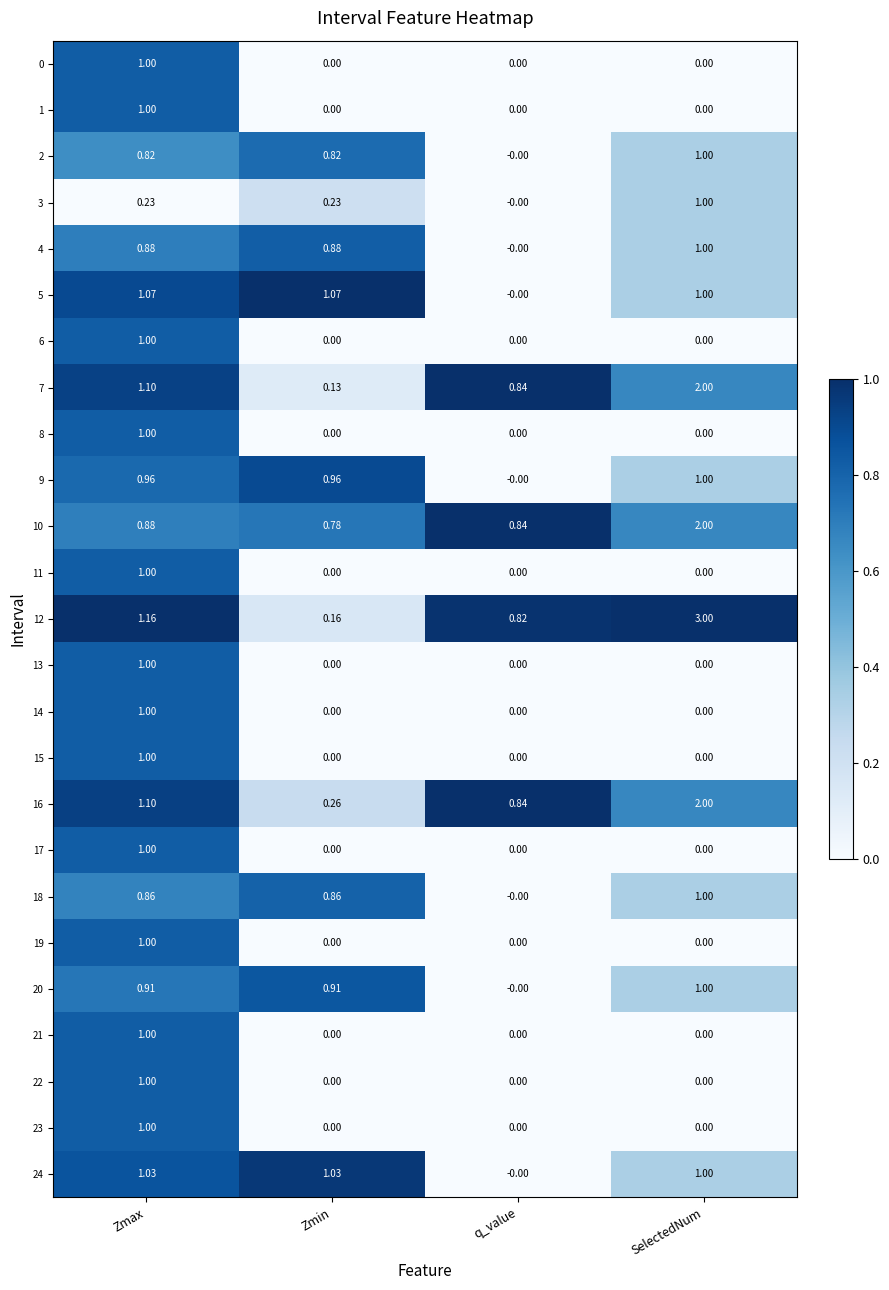

Is the value of 2 at q_value greater than the value of 20 at SelectedNum?

No